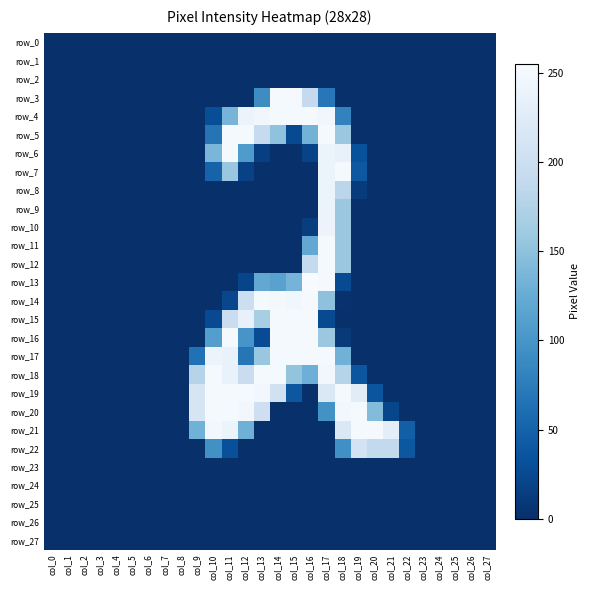

Between col_6 and col_27, which series saw the biggest shift?

row_0